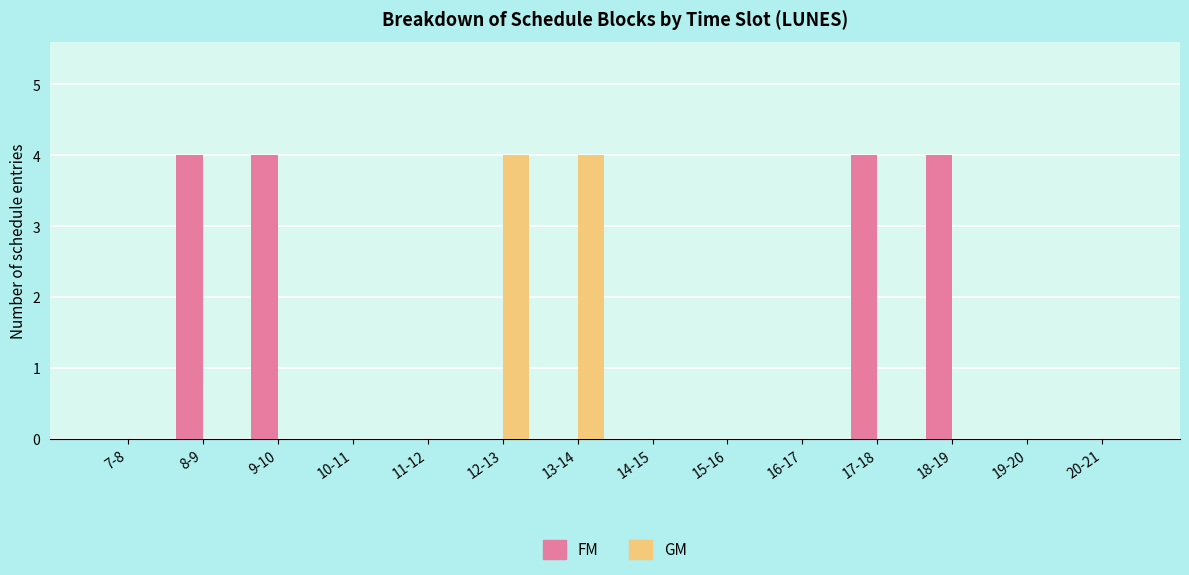

What is the maximum value shown in the chart?

4